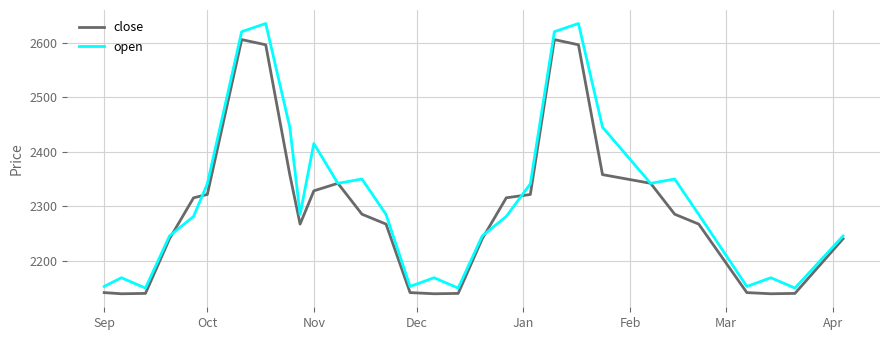

How many lines are shown in the chart?

2